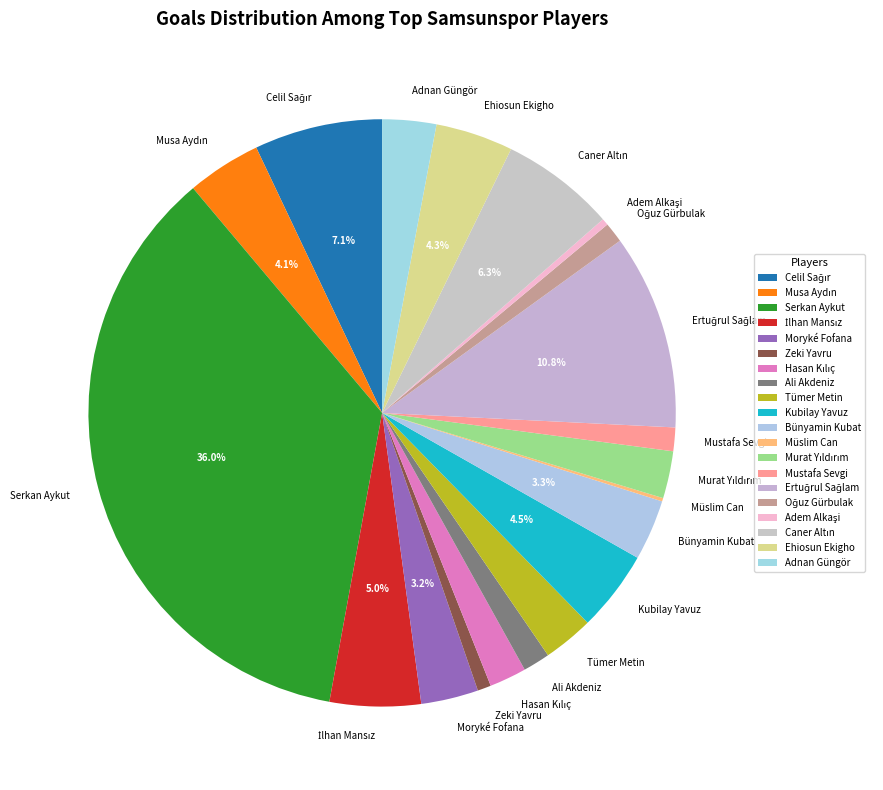

Is it true that Zeki Yavru is 11% of the pie?

False